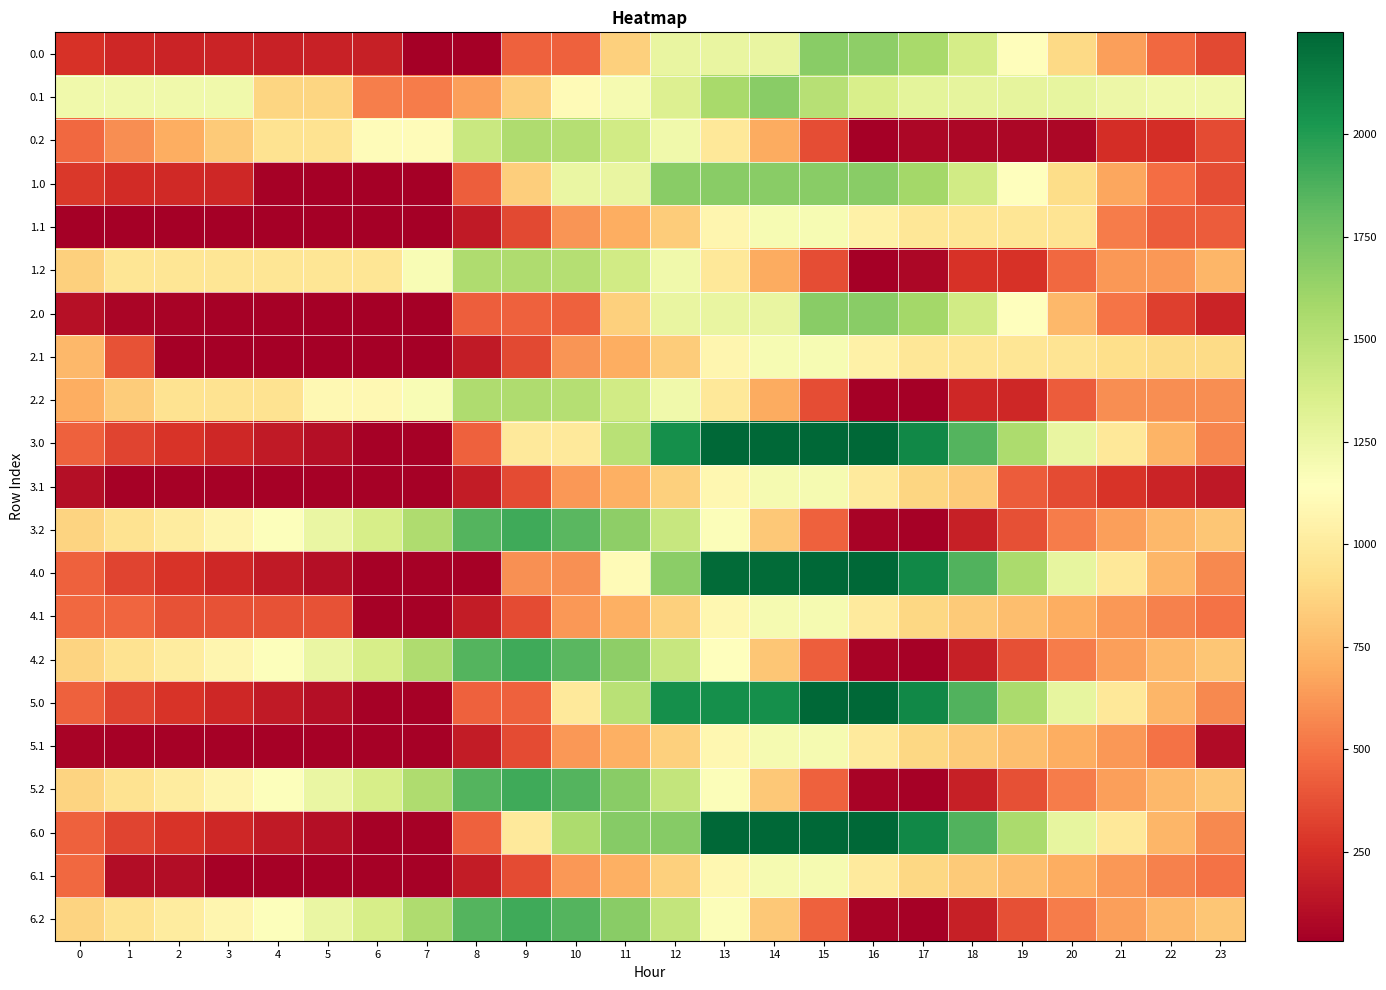

Which series changed the most between 8 and 21?

3.2